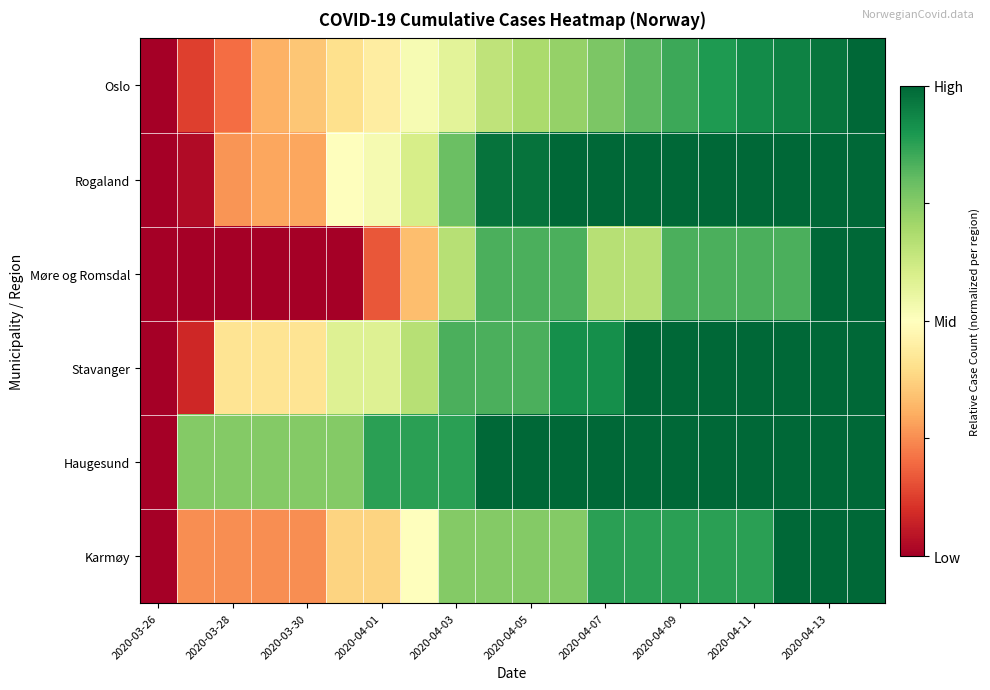

Which series has the largest total across all categories?

Haugesund